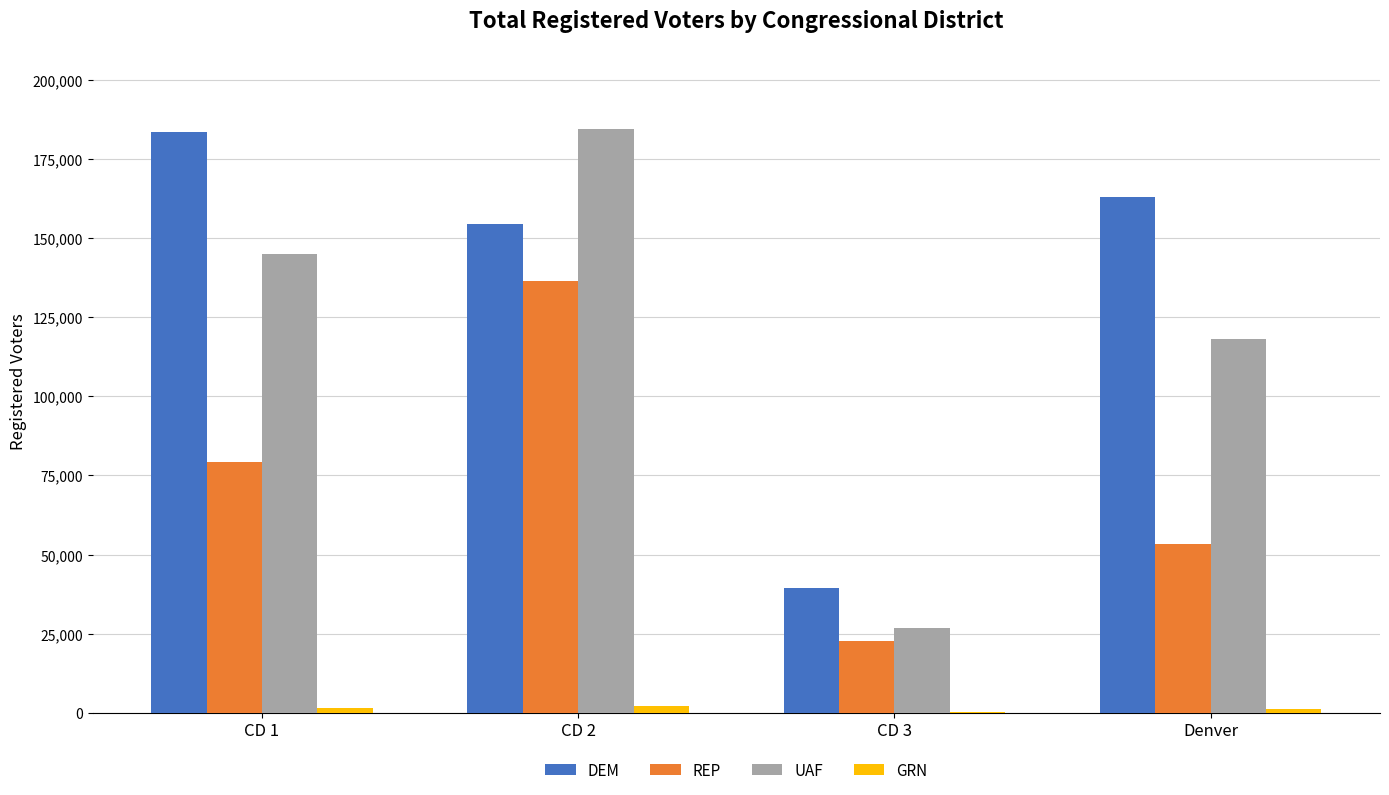

Is the value of UAF at CD 3 greater than the value of REP at CD 1?

No